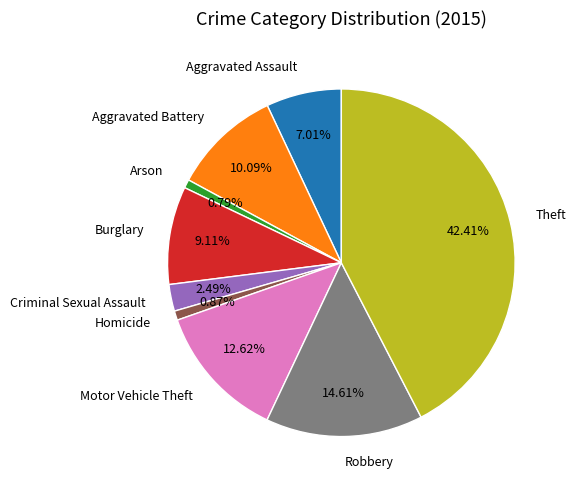

To the nearest percent, what percentage of the pie is Motor Vehicle Theft?

13%